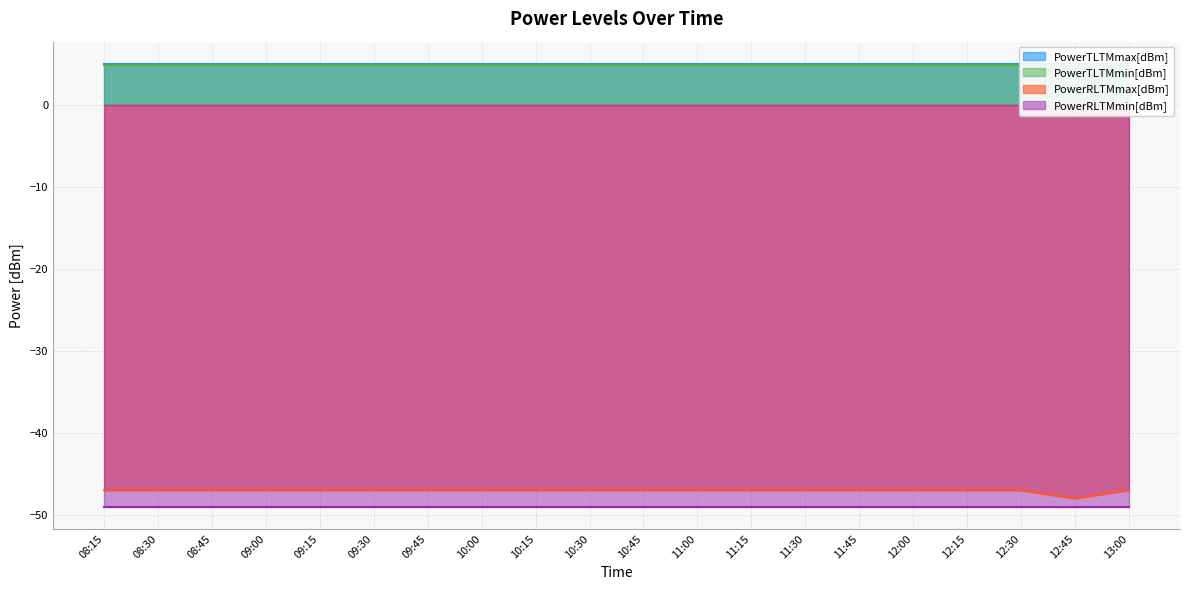

At how many categories does at least one series exceed -46?

20